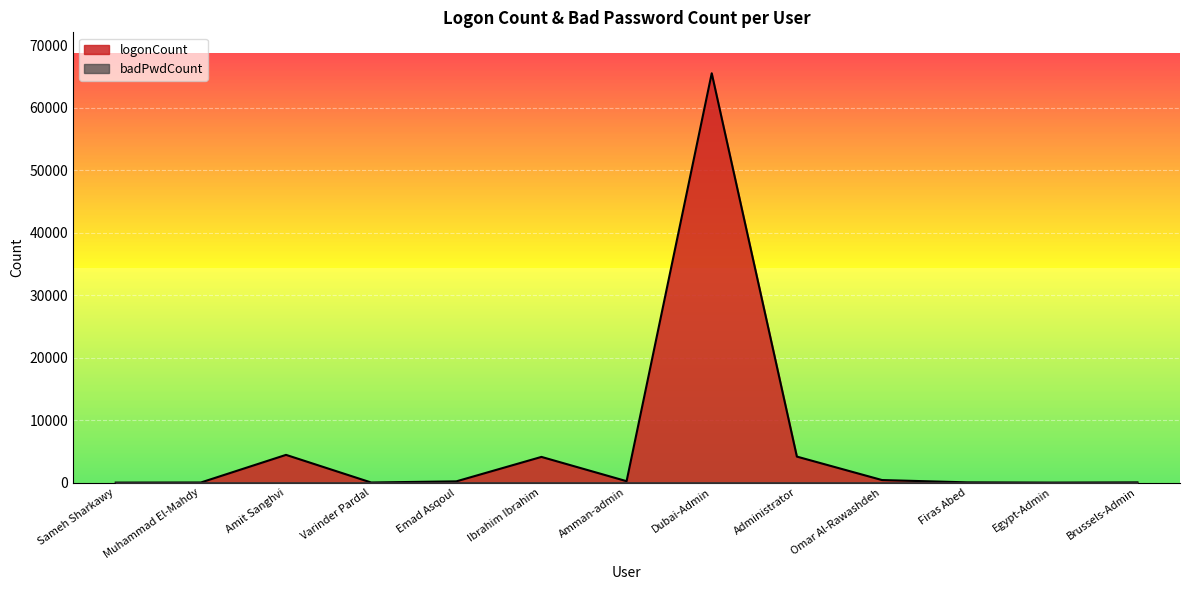

The value at Sameh Sharkawy is 11. True or false?

False